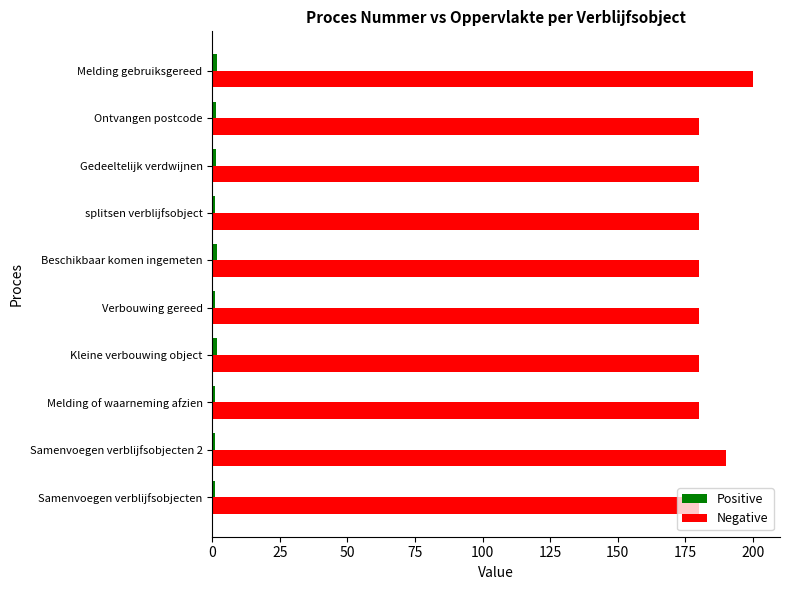

Is it true that Negative equals 67.7 at splitsen verblijfsobject?

False